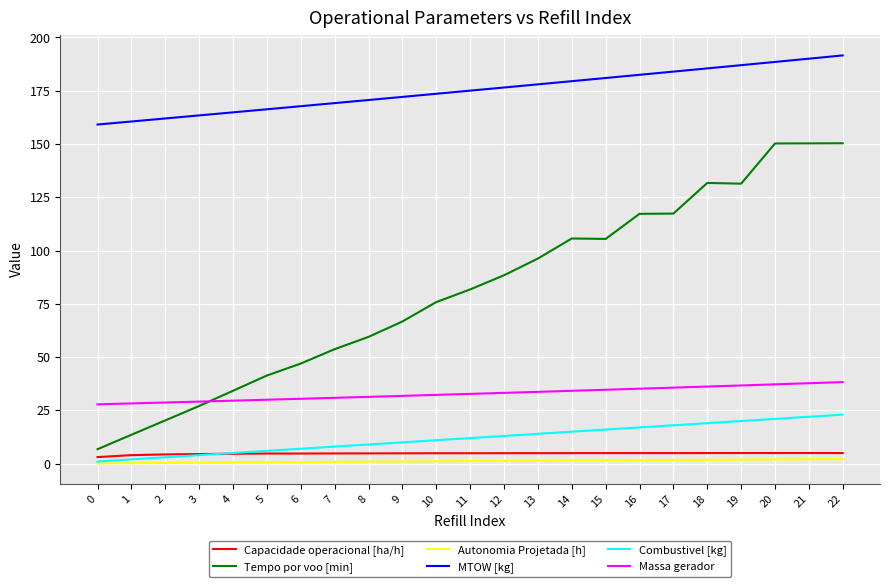

Which series has the largest total across all categories?

MTOW [kg]